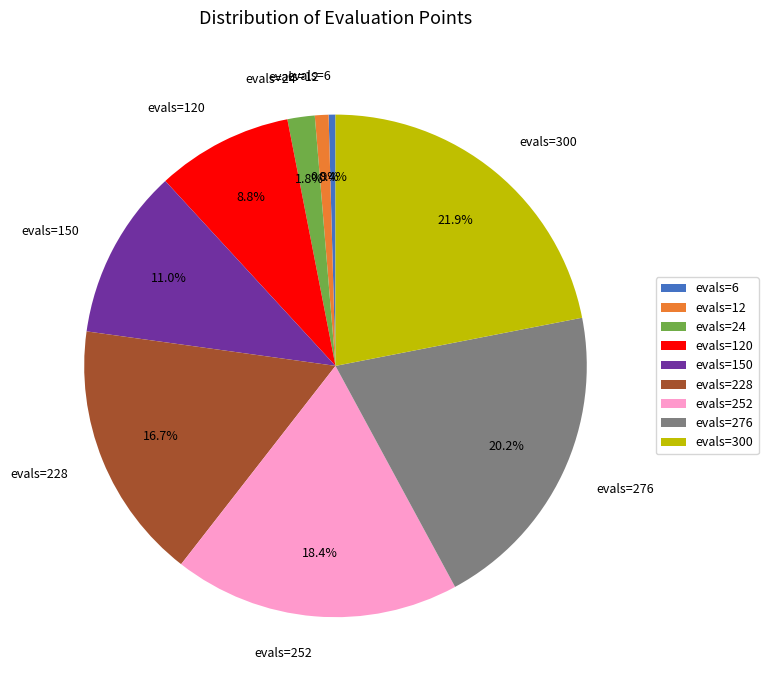

Does evals=228 account for over 50% of the chart?

No